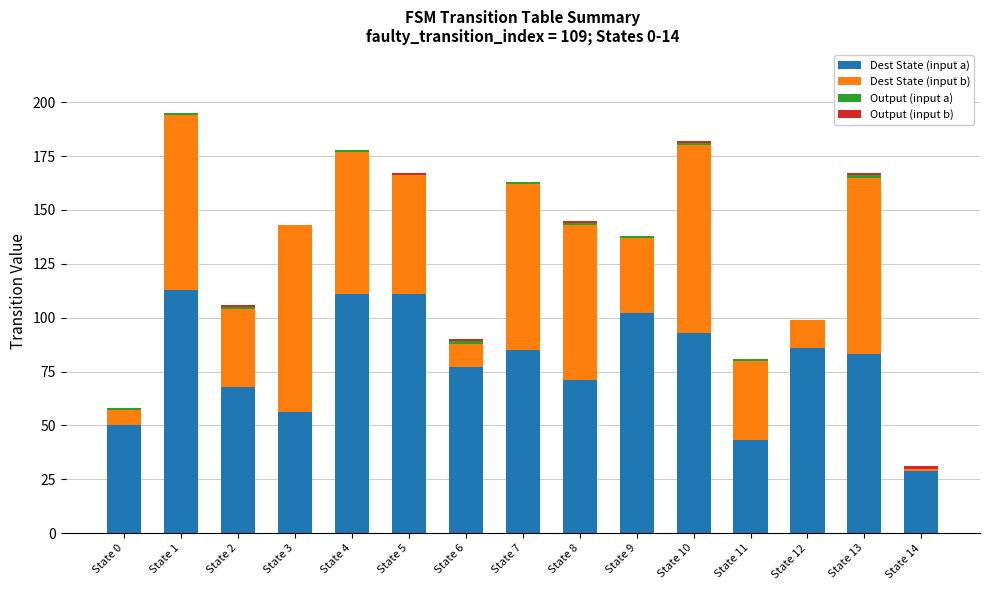

The value of Dest State (input a) at State 4 is 111. True or false?

True